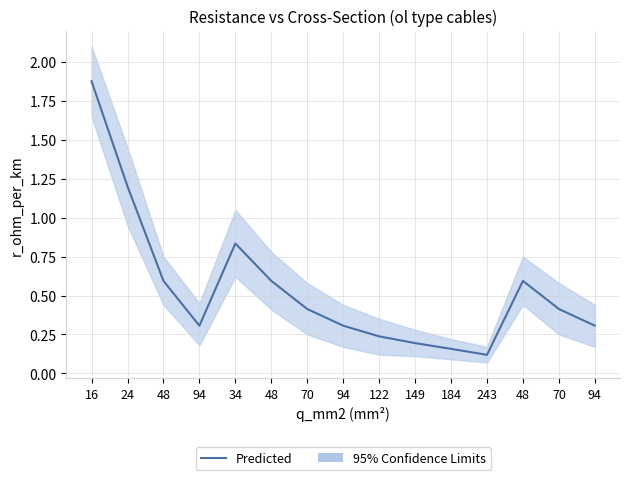

True or false: the data shows 0.5 at 94.

False